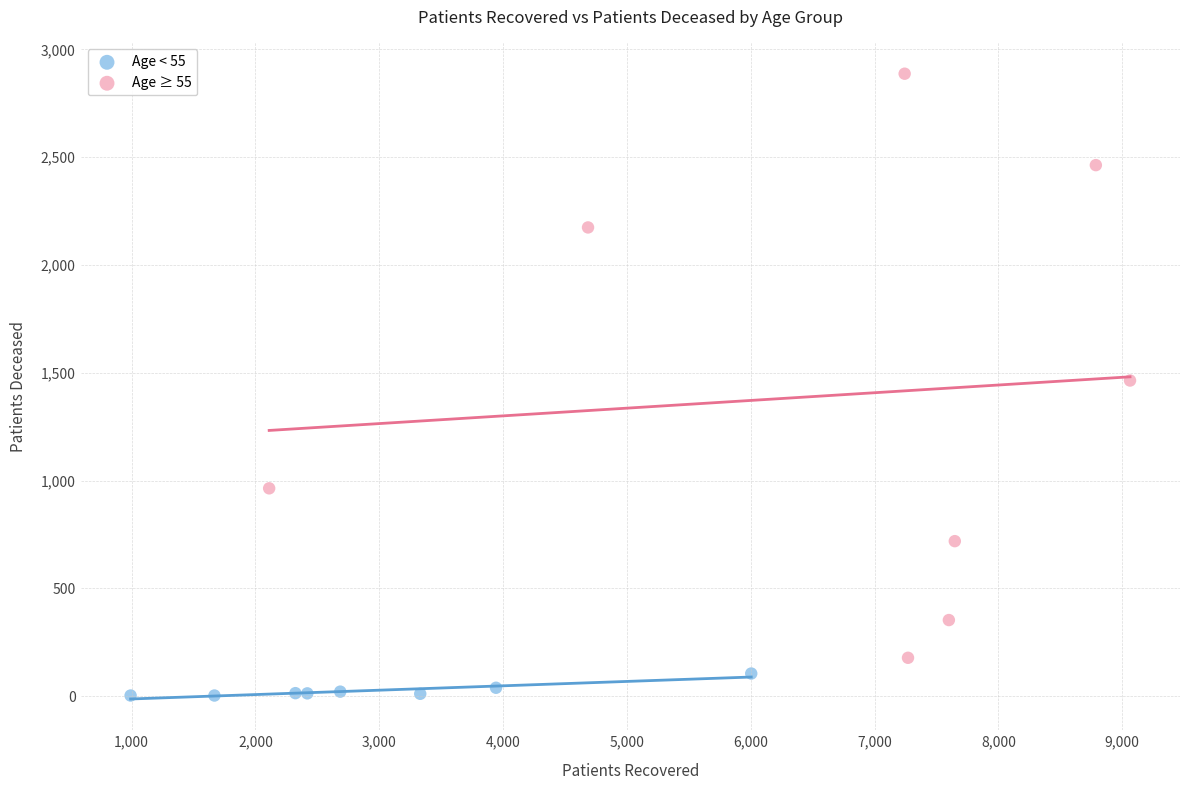

Which series has the widest spread of Y values?

Age ≥ 55